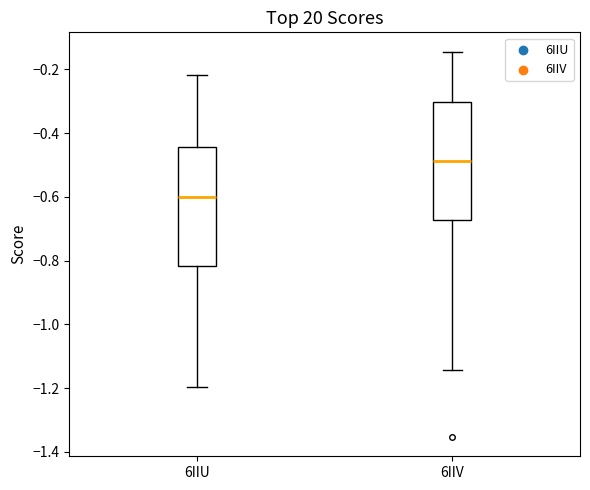

Where does the upper whisker of the box for 6IIU end on the y-axis? The values are not printed on the chart, so give them approximately, as read against the axis.

-0.22